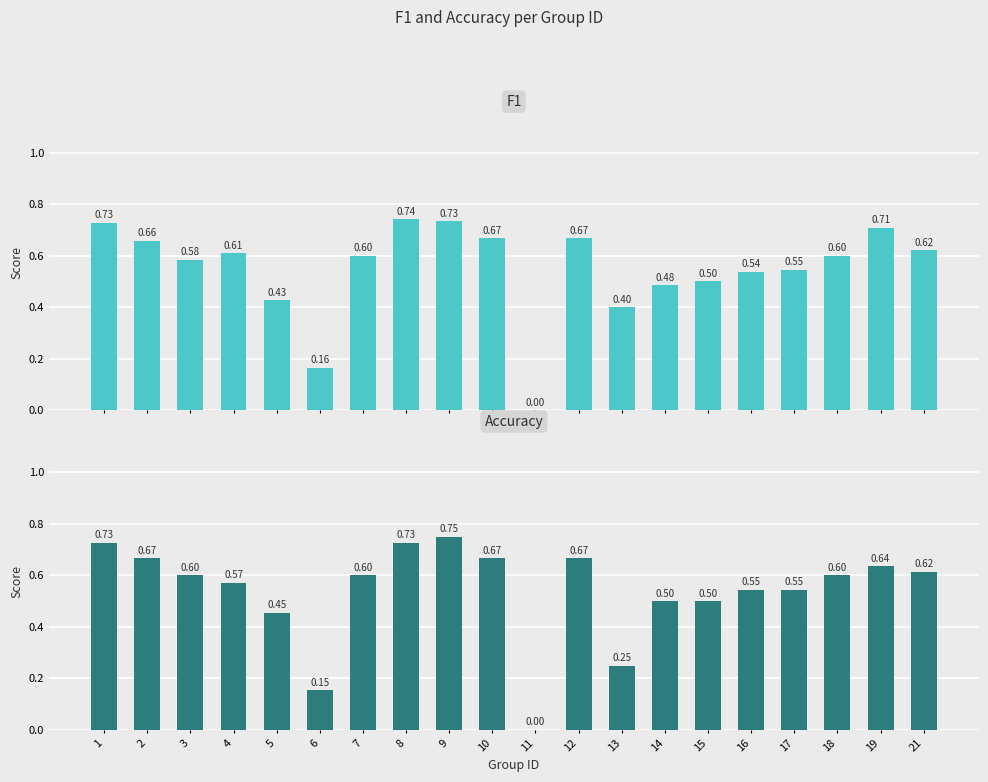

How many accuracy values are between 0 and 1?

20